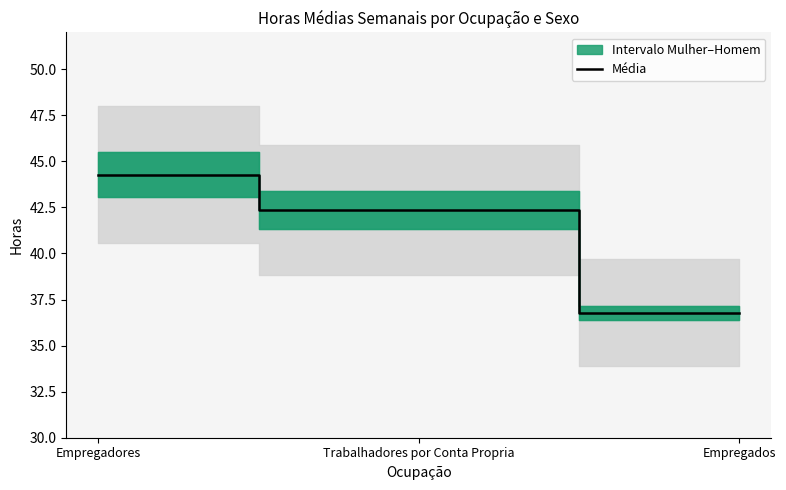

The value at Trabalhadores por Conta Propria is 17.4. True or false?

False